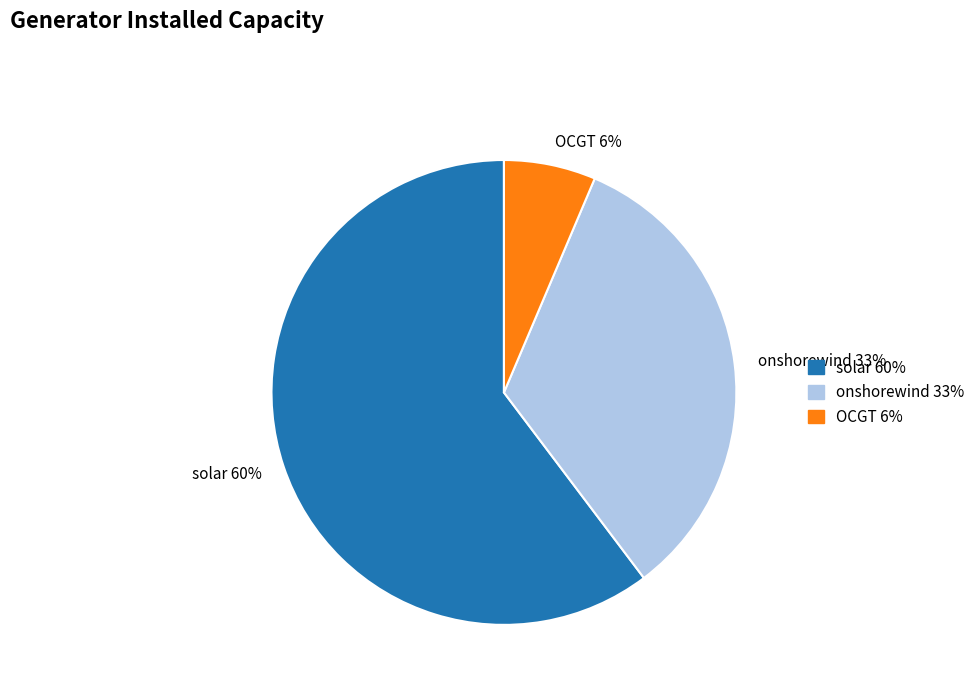

What percentage is the OCGT slice, to the nearest percent?

6%